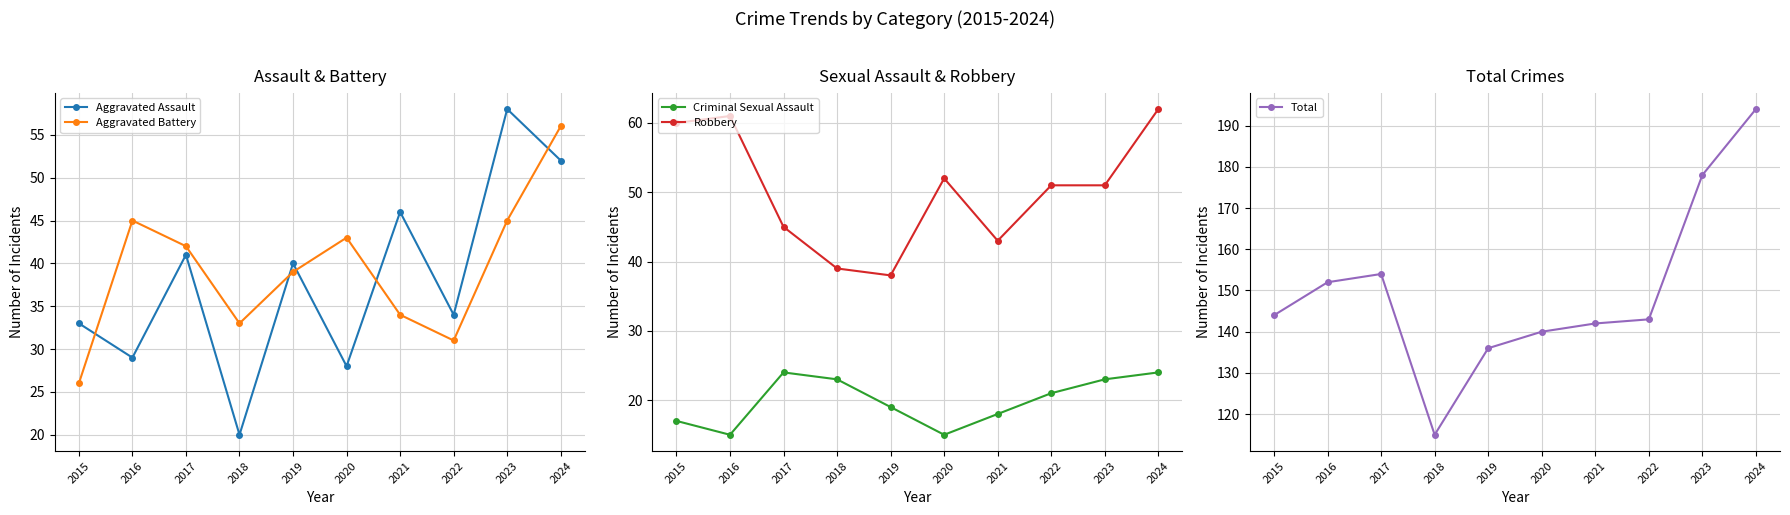

What is the total value across all series at 2024?

388